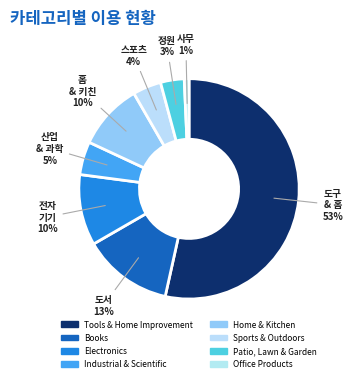

Count the number of slices in the pie.

8